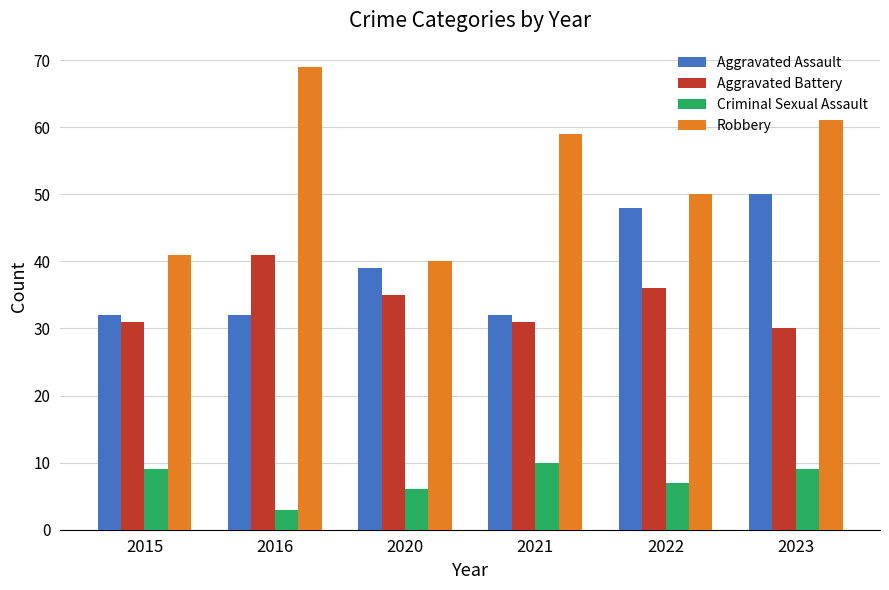

What is the greatest value displayed?

69